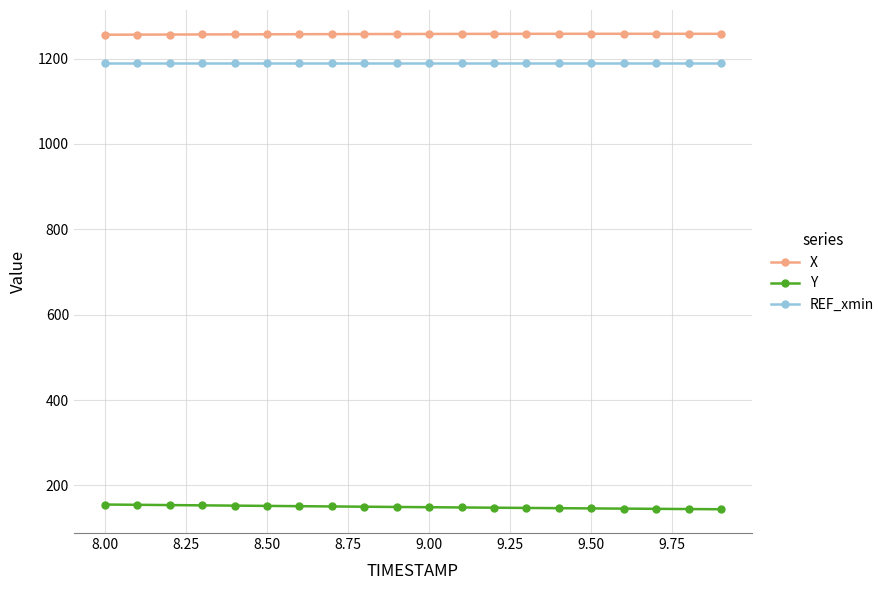

What is the sum of all X values?

25148.5